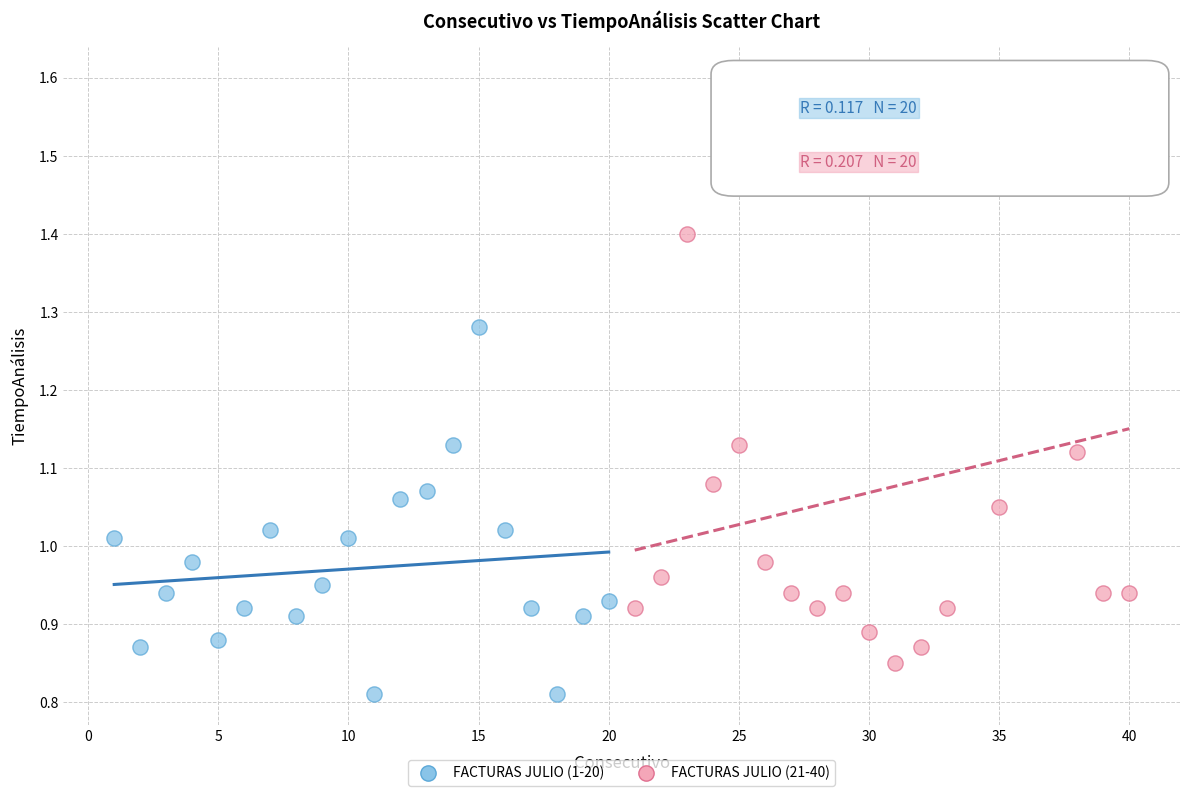

Which series reaches the maximum Y coordinate?

FACTURAS JULIO (21-40)